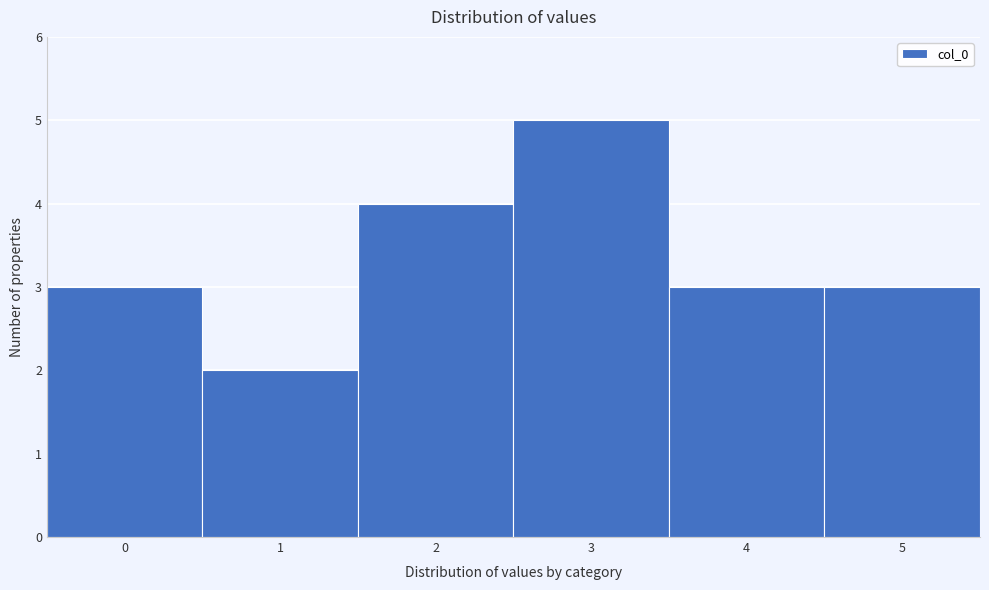

How tall is the bar that spans 3.5 to 4.5 on the x-axis? The values are not printed on the chart, so give them approximately, as read against the axis.

3